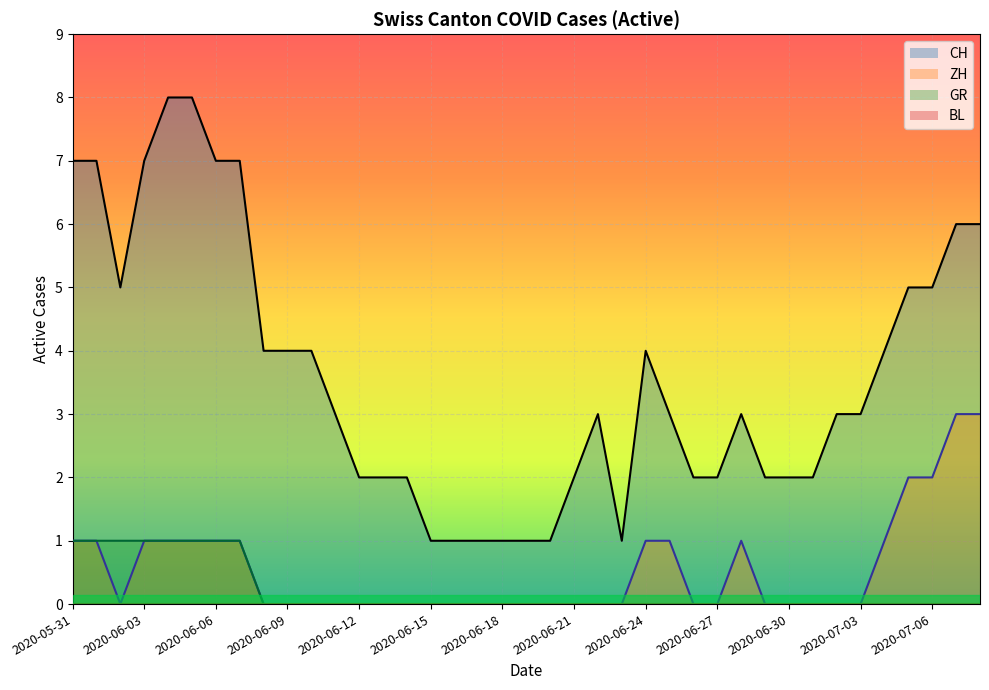

Reading left to right, extract all data points from this chart.

CH: 7	7	5	7	8	8	7	7	4	4	4	3	2	2	2	1	1	1	1	1	1	2	3	1	4	3	2	2	3	2	2	2	3	3	4	5	5	6	6
ZH: 1	1	0	1	1	1	1	1	0	0	0	0	0	0	0	0	0	0	0	0	0	0	0	0	1	1	0	0	1	0	0	0	0	0	1	2	2	3	3
GR: 1	1	1	1	1	1	1	1	0	0	0	0	0	0	0	0	0	0	0	0	0	0	0	0	0	0	0	0	0	0	0	0	0	0	0	0	0	0	0